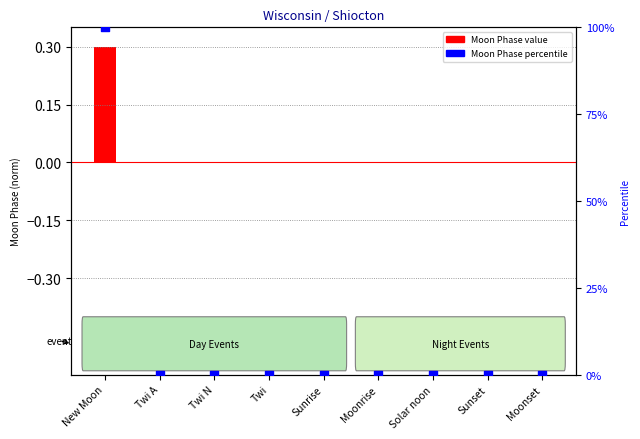

Which series reaches the minimum Y coordinate?

Moon Phase (normalized)